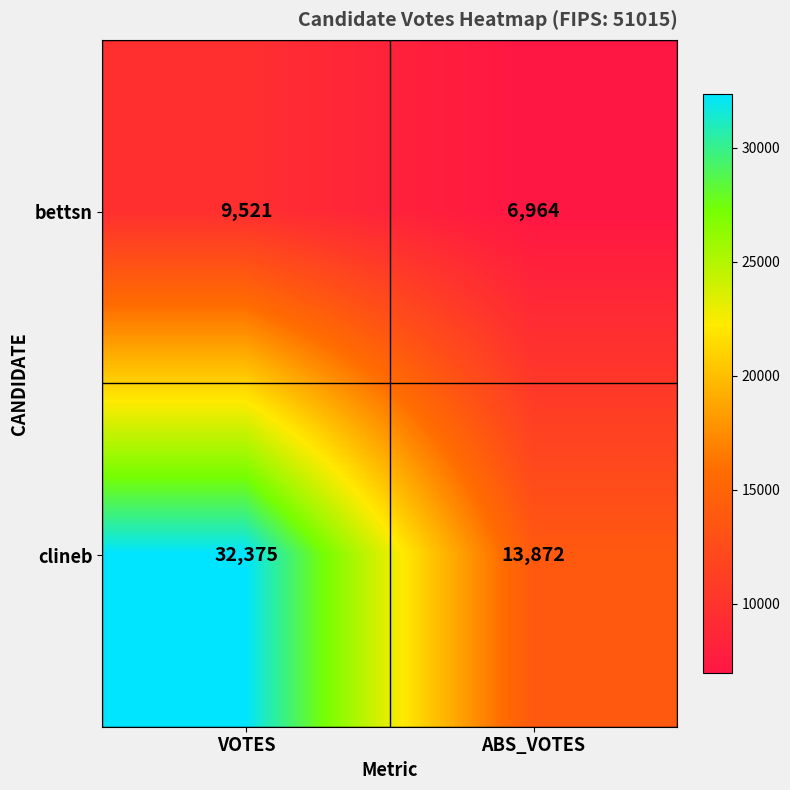

At which label is bettsn closest to 8242?

ABS_VOTES